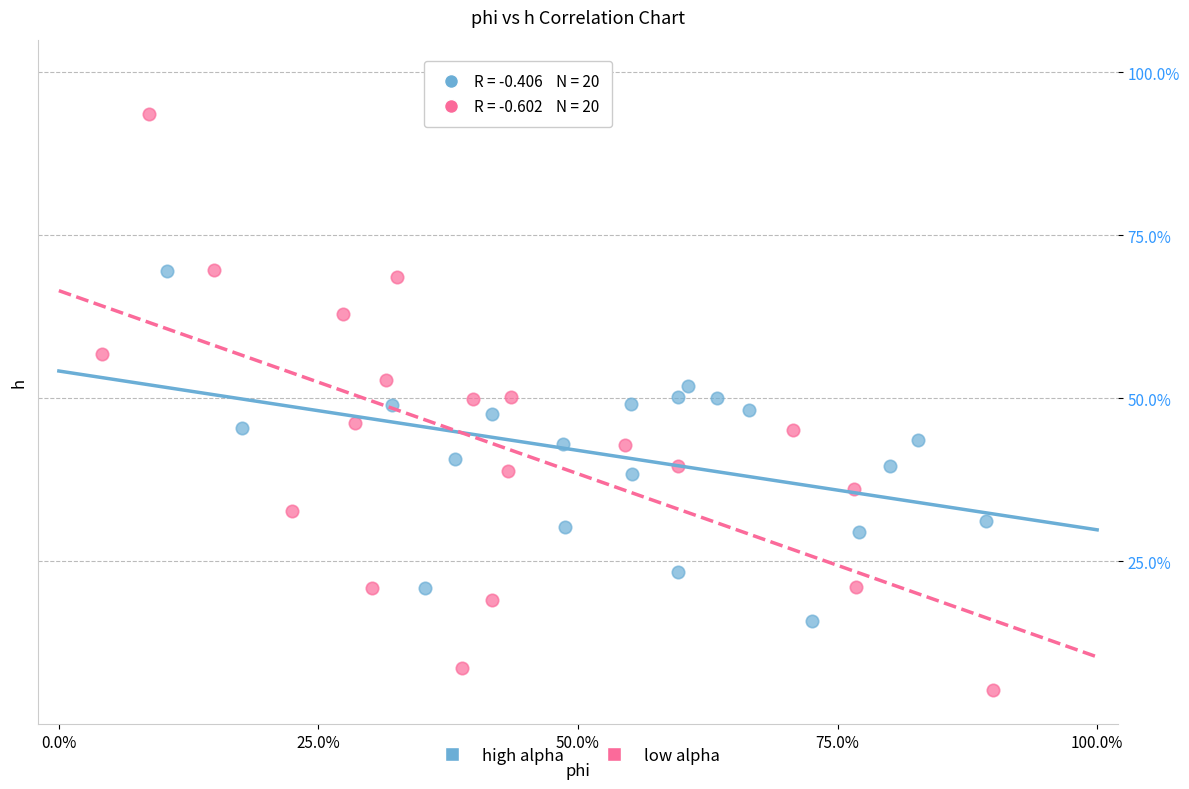

Which series contains the highest Y value?

low alpha